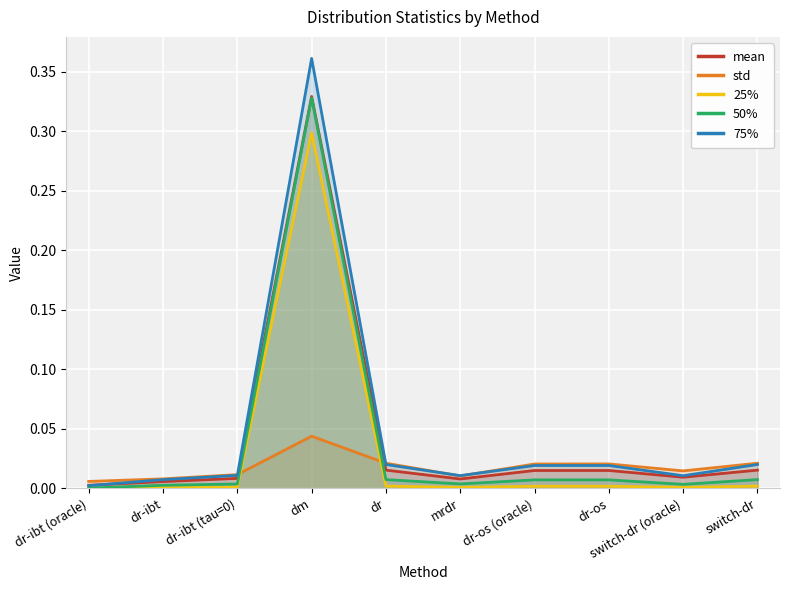

Where is the first local minimum for mean?

mrdr